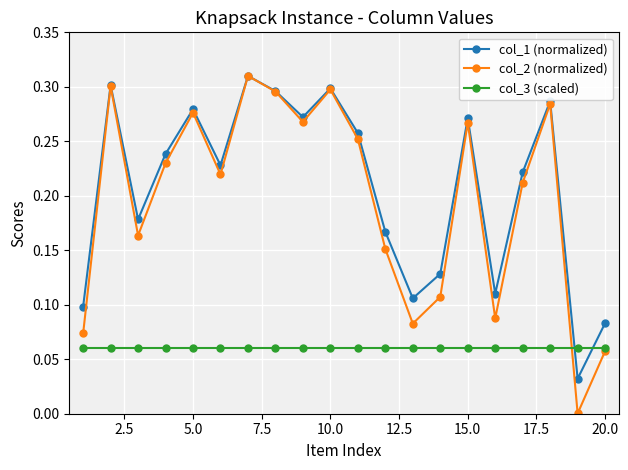

True or false: col_2 (normalized) has more than 1 points higher than both neighbors.

True